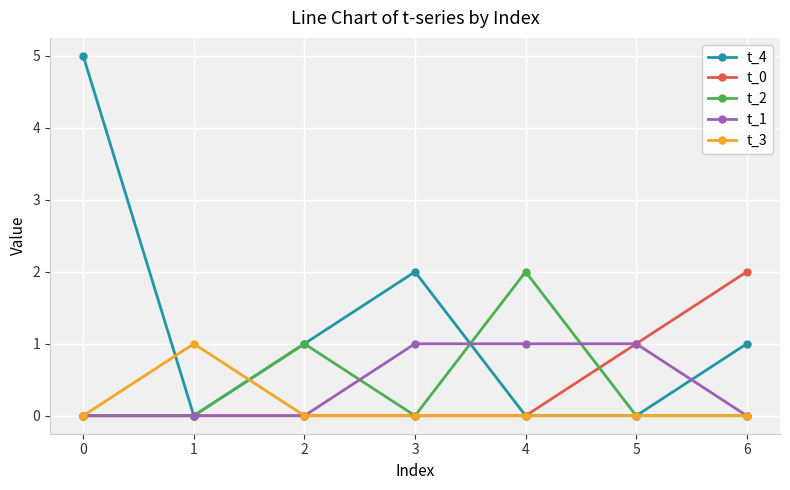

What is the maximum value for t_0?

2